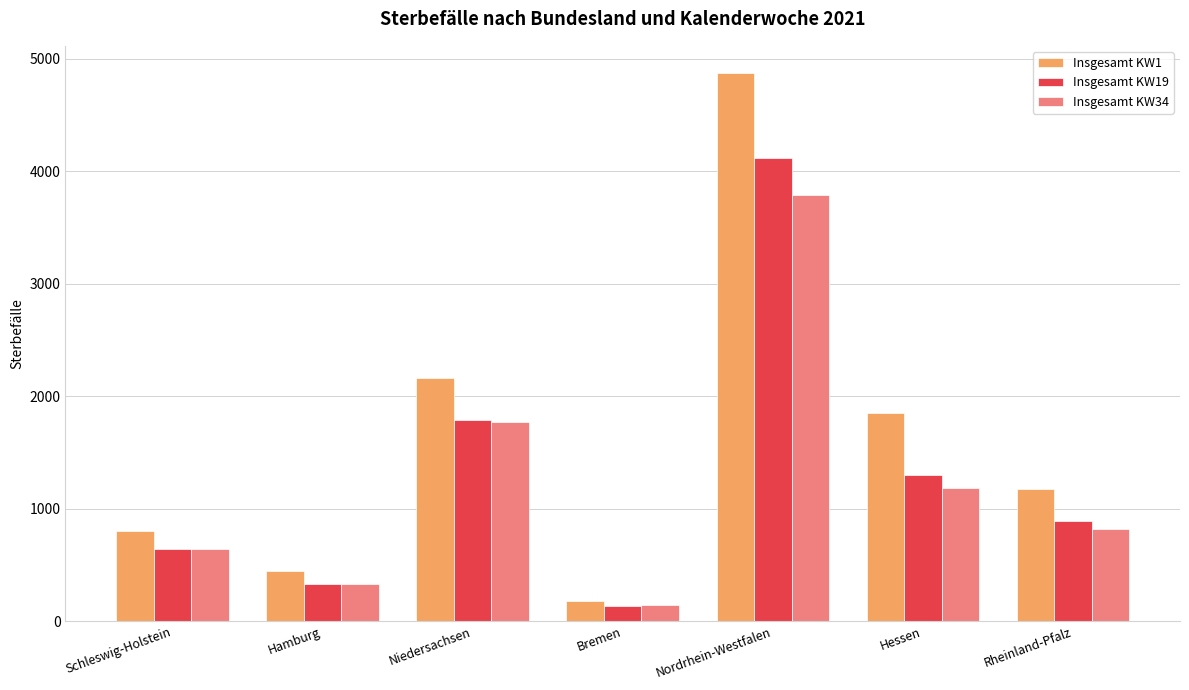

How many bars are there in each group?

3